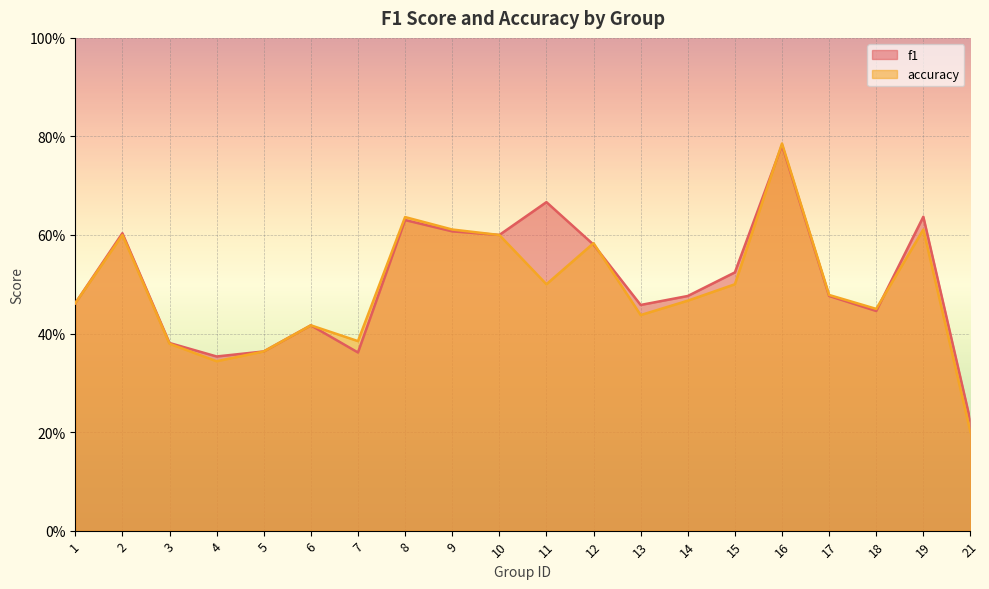

What is the maximum value shown in the chart?

0.8